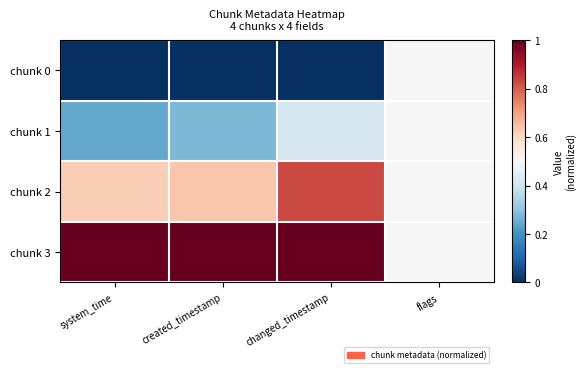

At how many categories does at least one series exceed 0?

4